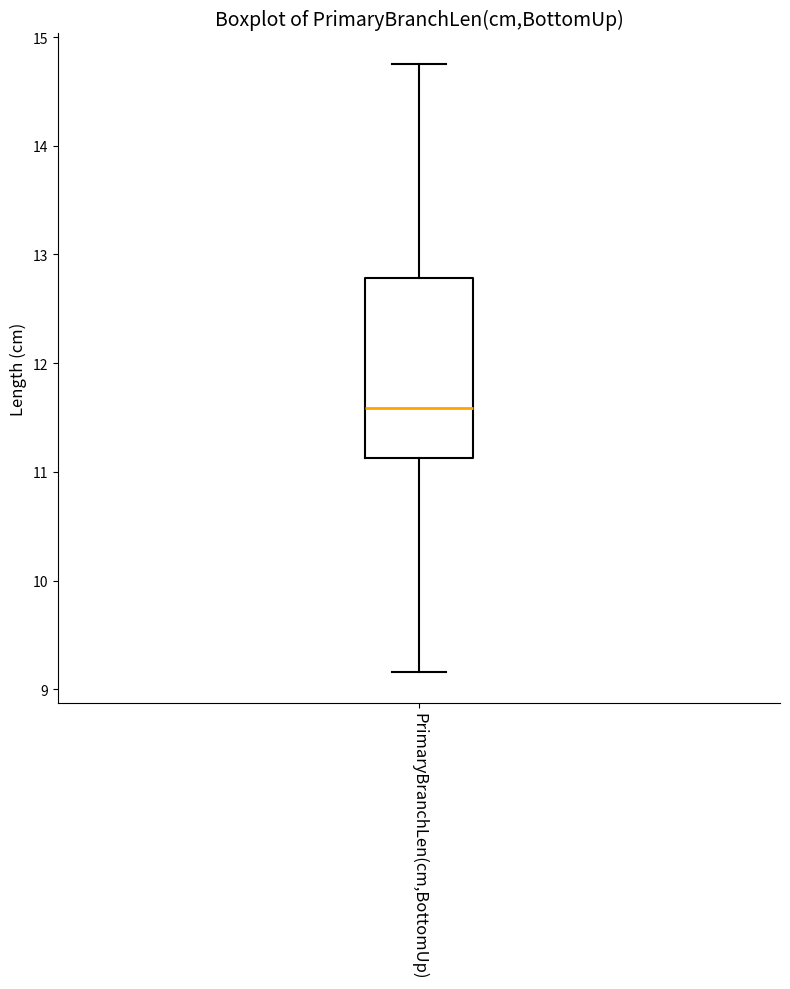

Where does the lower whisker of the box for PrimaryBranchLen(cm,BottomUp) end on the y-axis? The values are not printed on the chart, so give them approximately, as read against the axis.

9.2